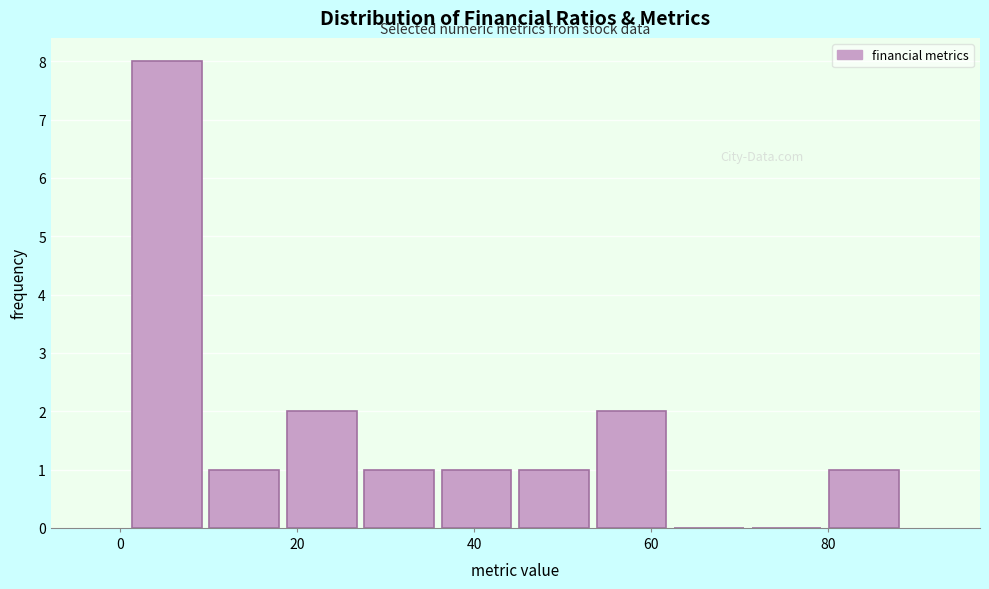

How tall is the bar that spans 10 to 18 on the x-axis? Neither the bar edges nor the heights are printed on the chart, so give them approximately, as read against the axes.

1